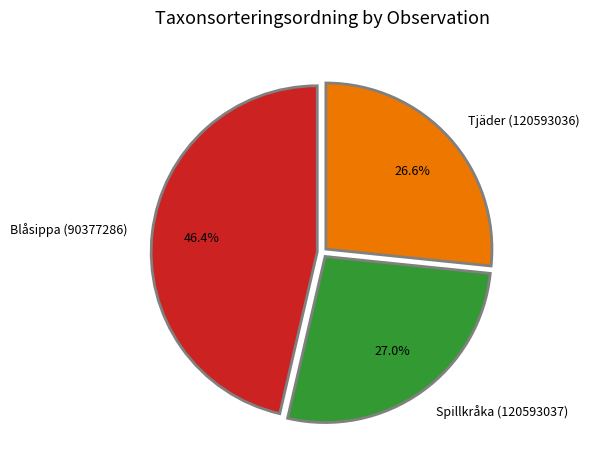

Is it true that Spillkråka (120593037) is 27% of the pie?

True